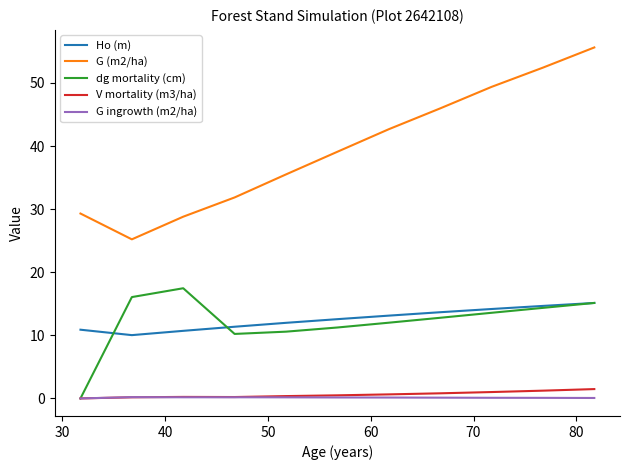

Which series has the largest range (max minus min)?

G (m2/ha)